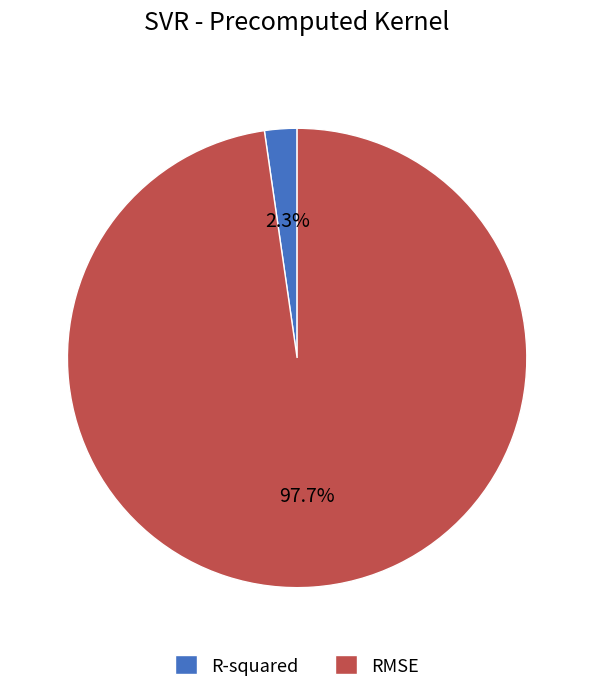

Which slice is the smallest?

R-squared